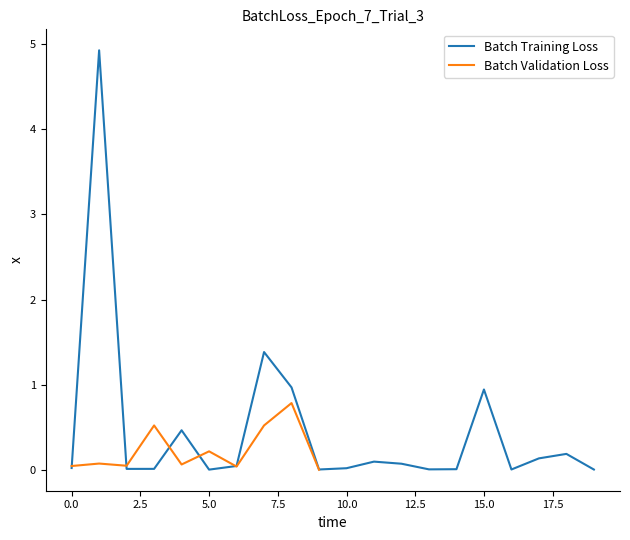

Reading left to right, transcribe all the data shown in this chart.

0.0	4.9	0.0	0.0	0.5	0.0	0.0	1.4	1.0	0.0	0.0	0.1	0.1	0.0	0.0	0.9	0.0	0.1	0.2	0.0